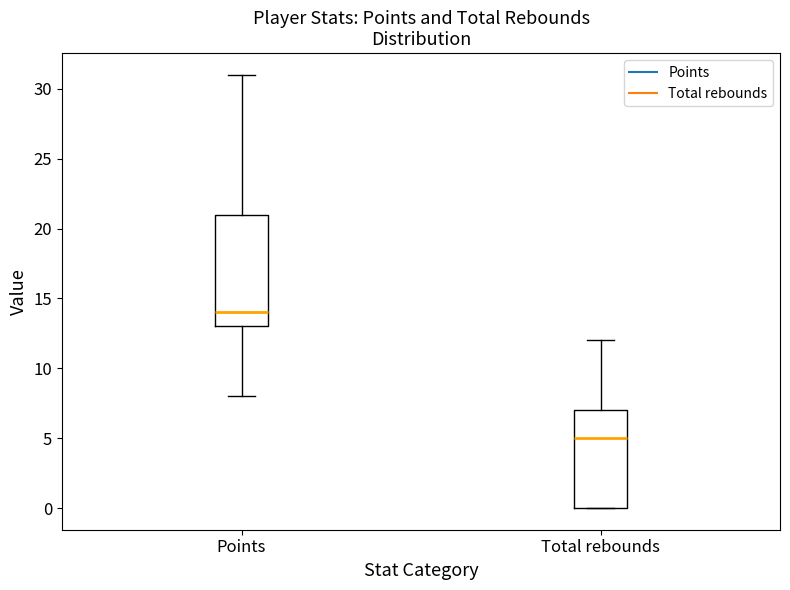

Where does the upper whisker of the box for Total rebounds end on the y-axis? The values are not printed on the chart, so give them approximately, as read against the axis.

12